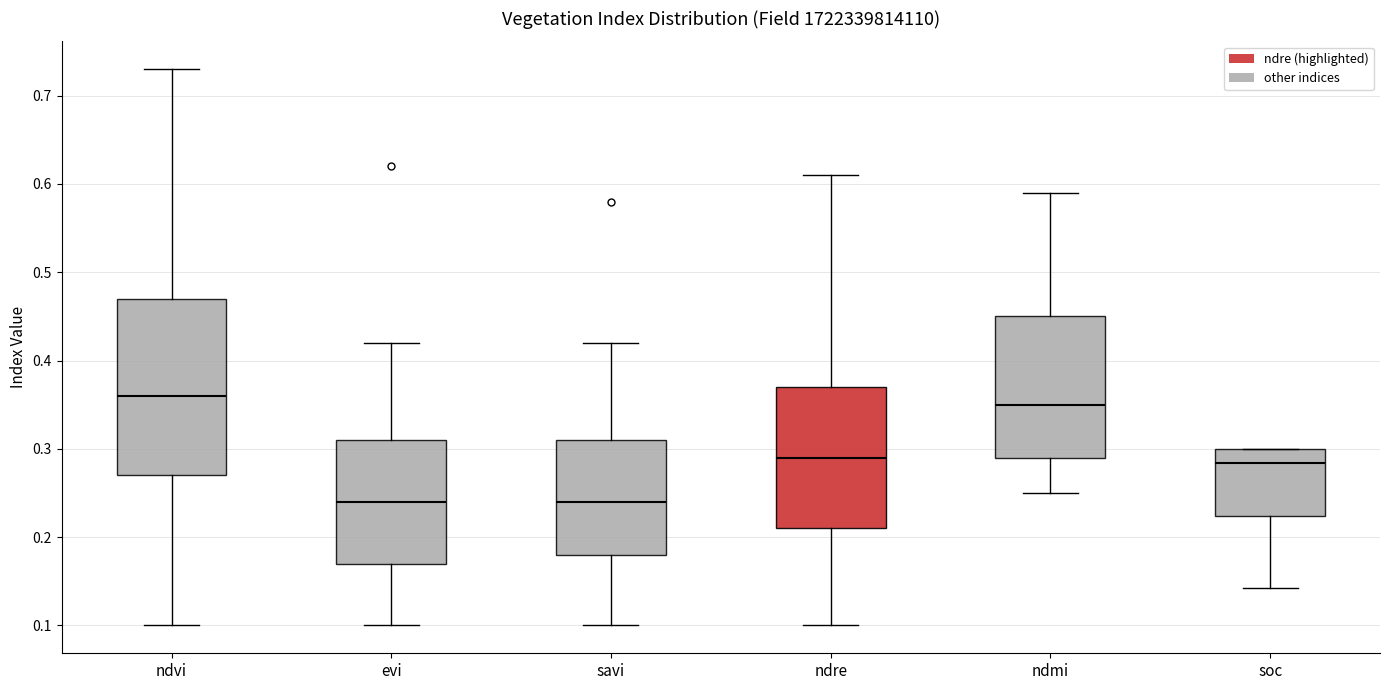

Reading left to right, read every box against the y-axis: the position of its median line, the range the box covers, and the ends of its whiskers. The values are not printed on the chart, so give them approximately, as read against the axis.

ndvi: median 0.36, box 0.27 to 0.47, whiskers 0.10 to 0.73
evi: median 0.24, box 0.17 to 0.31, whiskers 0.10 to 0.42
savi: median 0.24, box 0.18 to 0.31, whiskers 0.10 to 0.42
ndre: median 0.29, box 0.21 to 0.37, whiskers 0.10 to 0.61
ndmi: median 0.35, box 0.29 to 0.45, whiskers 0.25 to 0.59
soc: median 0.28, box 0.22 to 0.30, whiskers 0.14 to 0.30